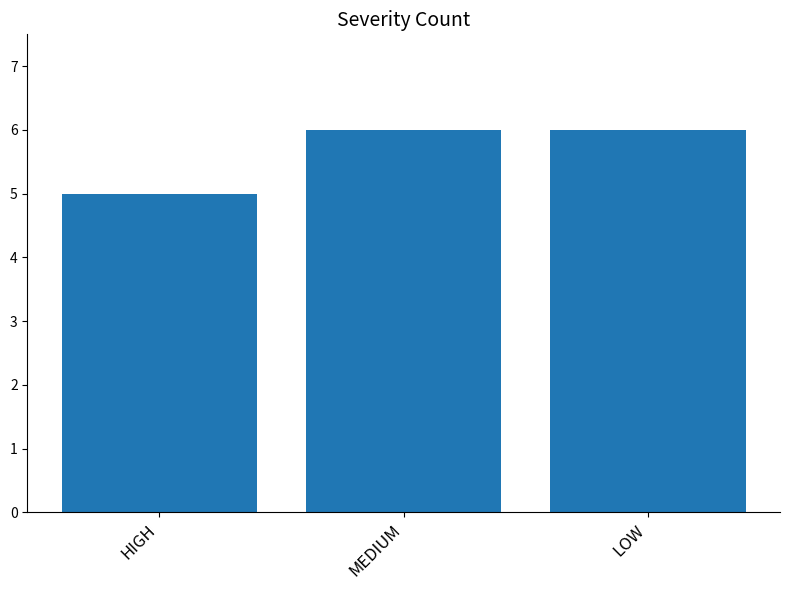

What is the label of the 2nd bar from the left?

MEDIUM